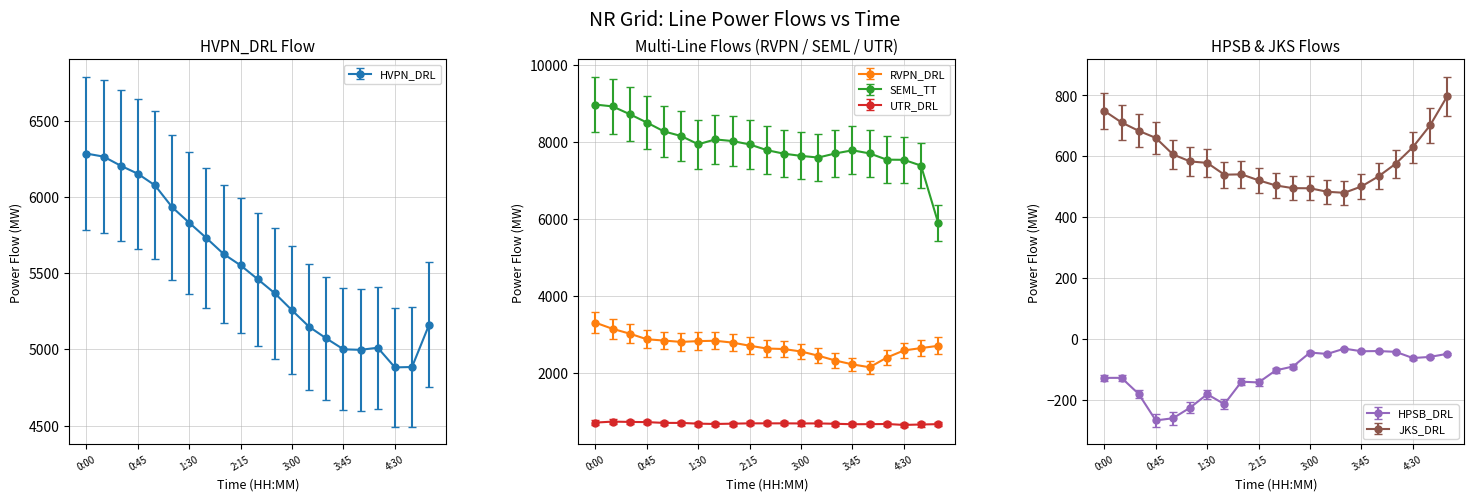

At 3:15, list the series in order from smallest to largest.

HPSB_DRL, JKS_DRL, UTR_DRL, RVPN_DRL, HVPN_DRL, SEML_TT